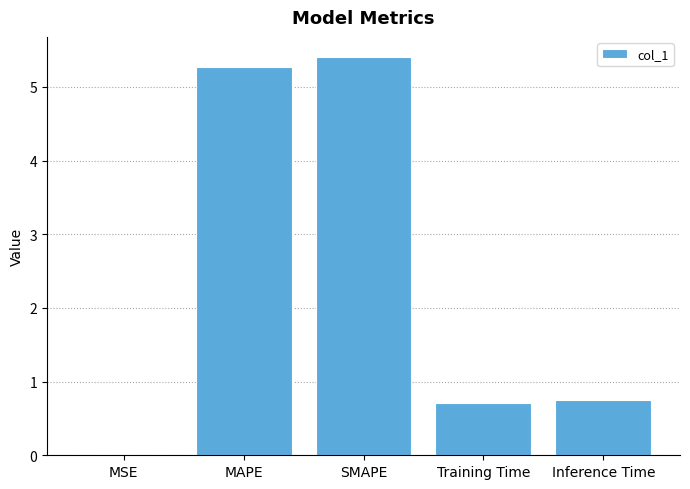

What is the sum of all values?

12.1